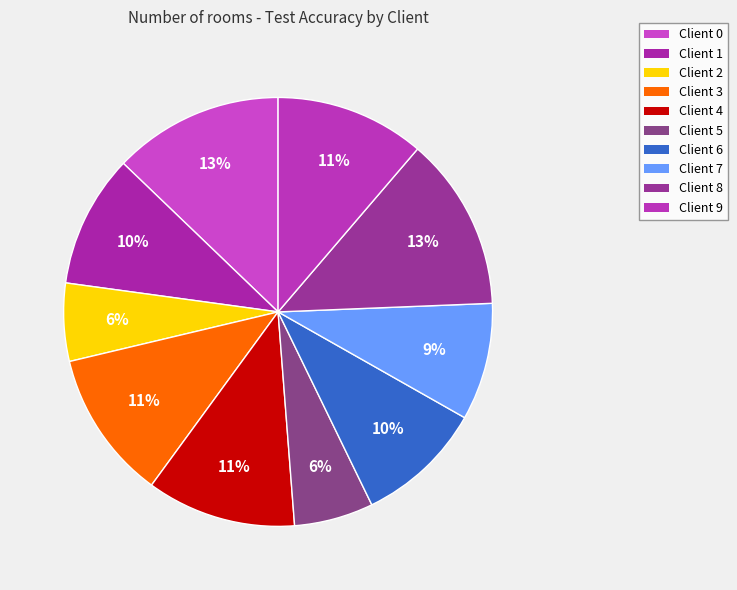

Does Client 0 account for over 50% of the chart?

No